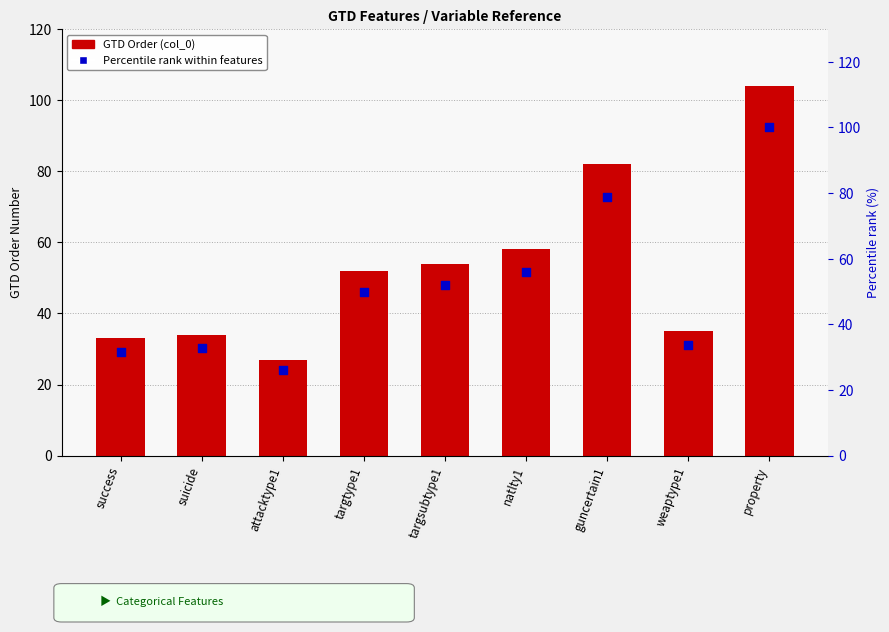

What are all the series names shown in the legend?

GTD Order (col_0), Percentile rank within features